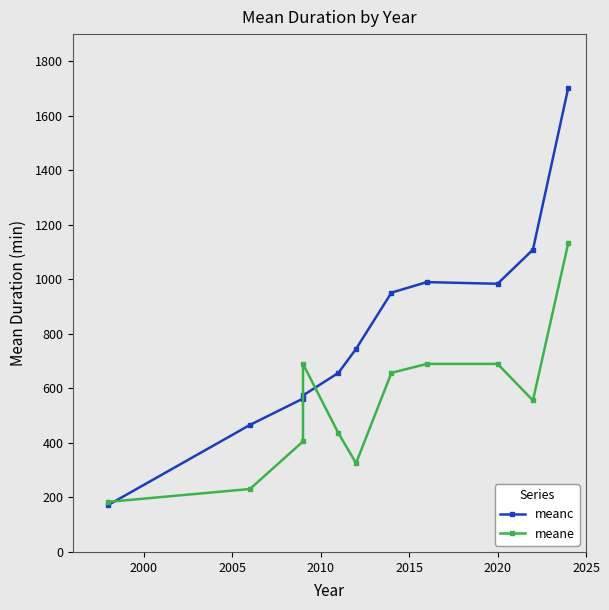

What is the value of the meane point at the 7th from the left?

657.1